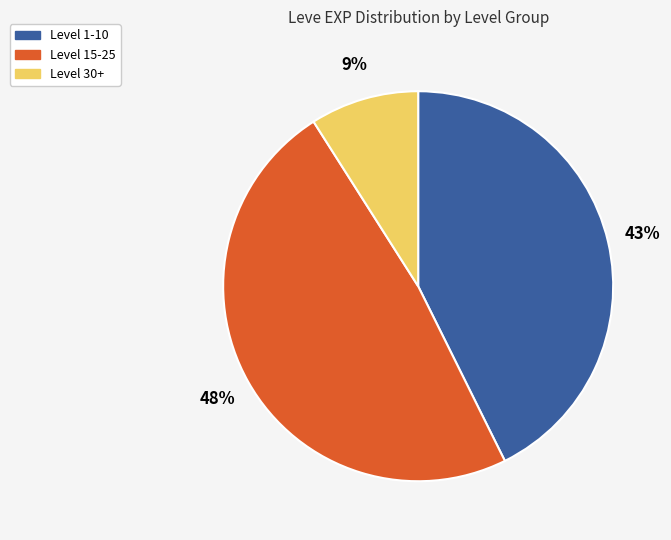

Does any single category account for the majority?

No